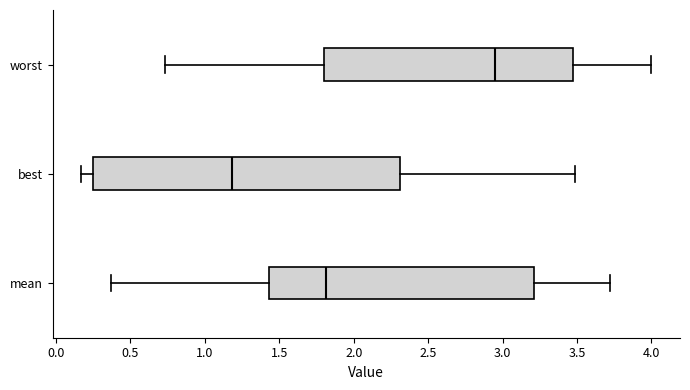

Reading bottom to top, transcribe this box plot: for each box, give where its median line is, the range the box spans, and where its two whiskers end, as read against the x-axis. The values are not printed on the chart, so give them approximately, as read against the axis.

mean: median 1.80, box 1.45 to 3.20, whiskers 0.35 to 3.70
best: median 1.20, box 0.25 to 2.30, whiskers 0.15 to 3.50
worst: median 2.95, box 1.80 to 3.45, whiskers 0.75 to 4.00